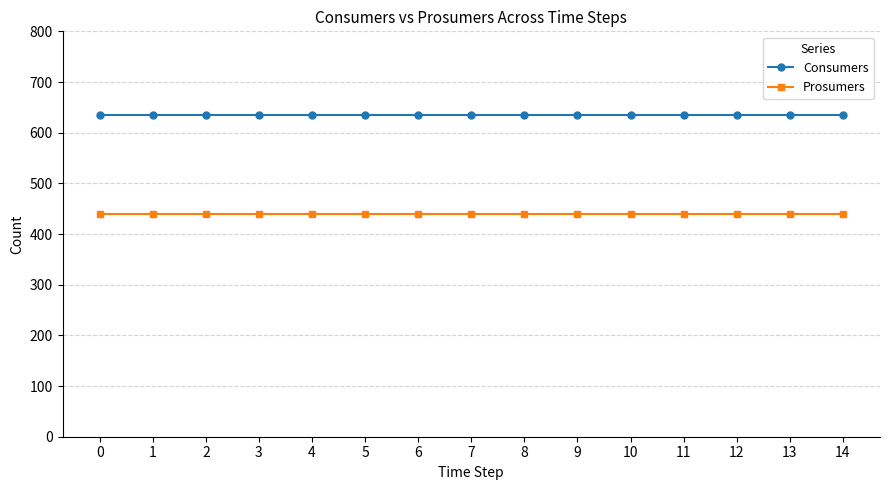

What is the average value of the Prosumers series?

440